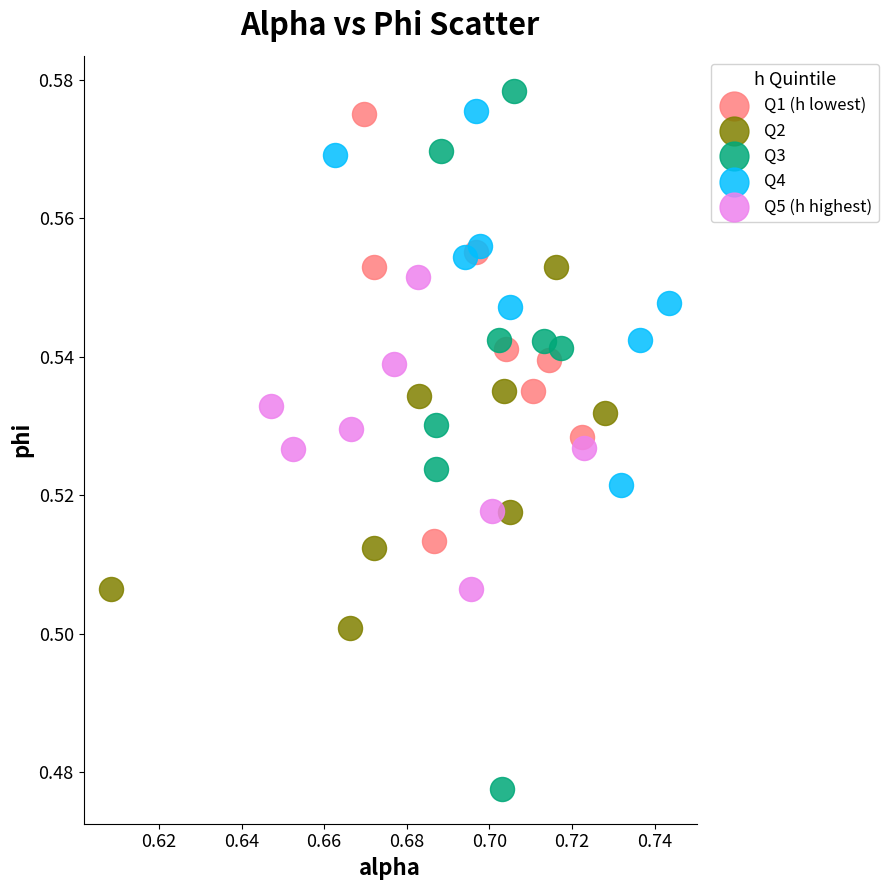

Which series has the widest spread of Y values?

Q3